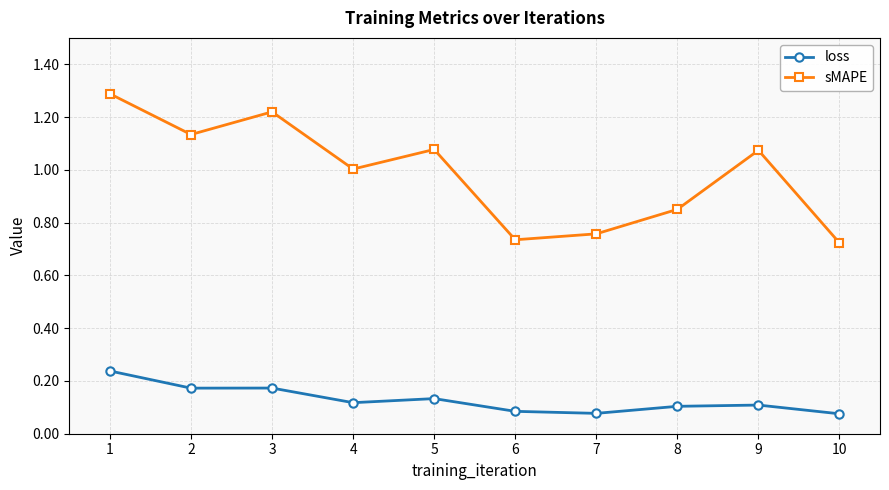

True or false: sMAPE and loss cross at least once.

False